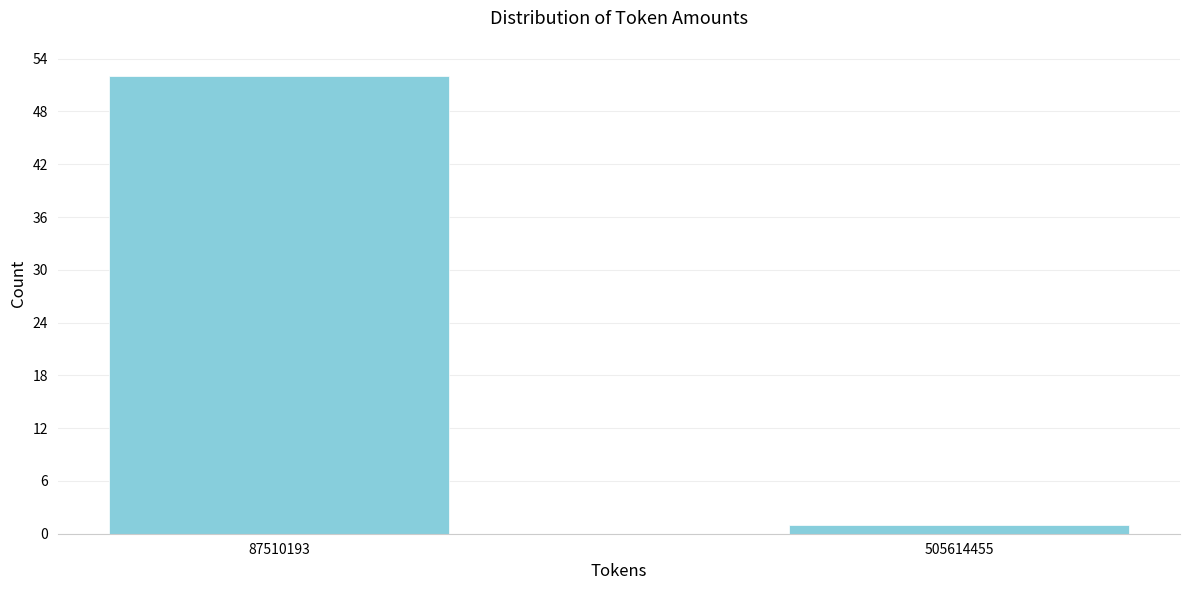

Reading right to left, list all the values displayed in this chart.

505614455=1	87510193=52